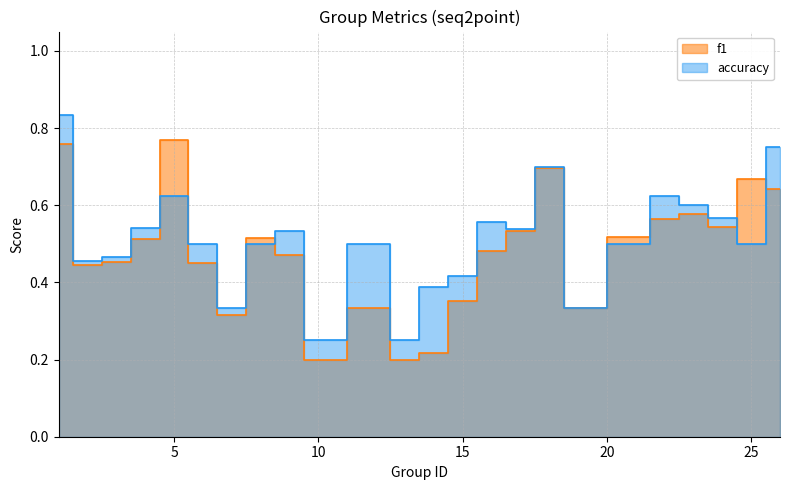

What is the difference between the maximum and minimum values in the accuracy series?

0.6